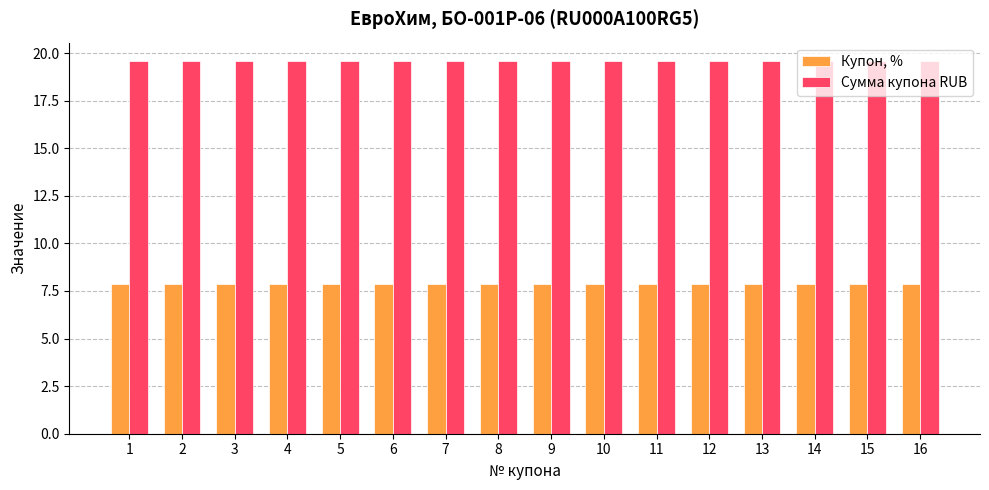

True or false: Сумма купона RUB has a value of 19.6 at 9.

True